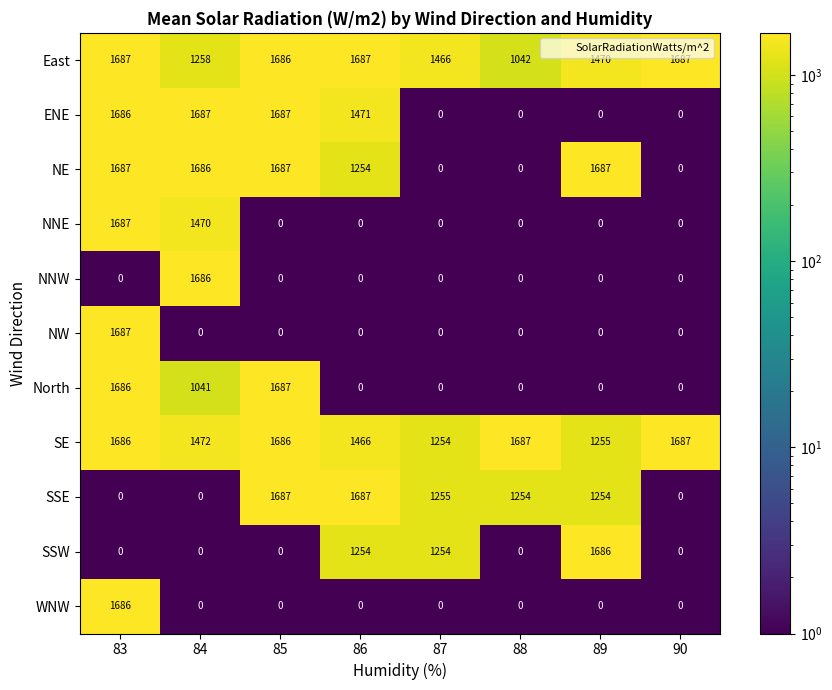

What is the sum of all SSW values?

4194